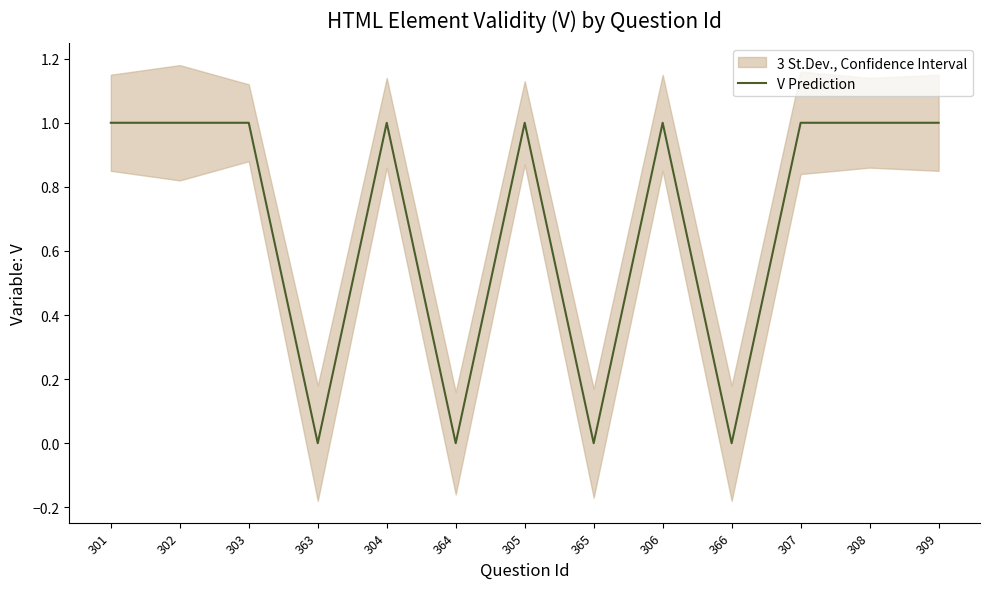

Reading left to right, list all the values displayed in this chart.

1	1	1	0	1	0	1	0	1	0	1	1	1